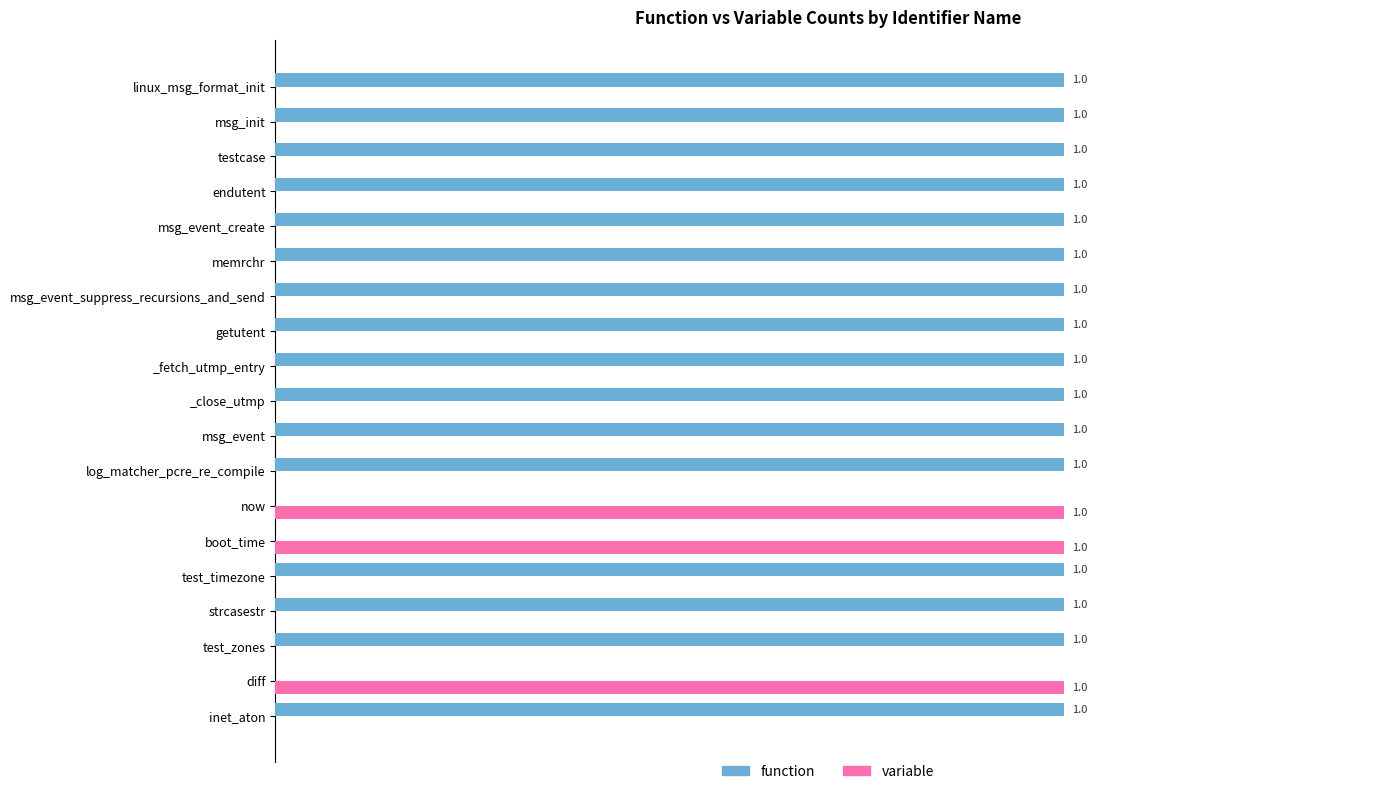

Is the value of function at msg_event_create greater than the value of variable at memrchr?

Yes